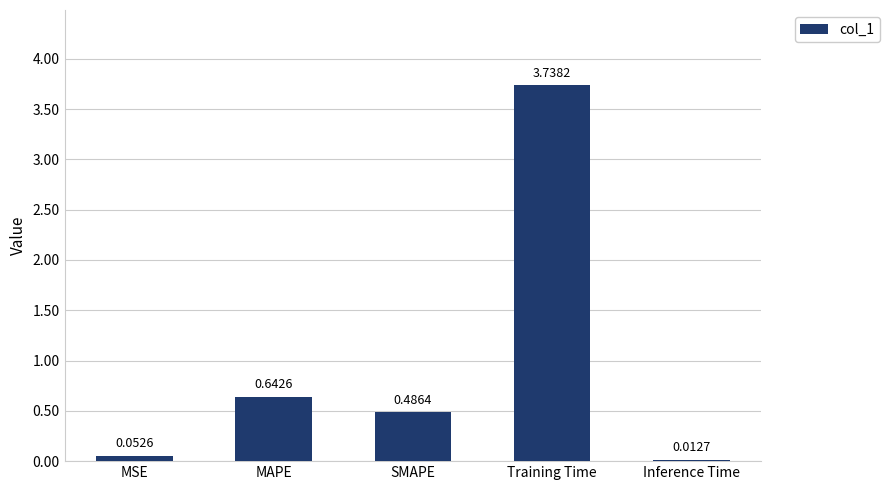

At which label is the value closest to 1?

MAPE